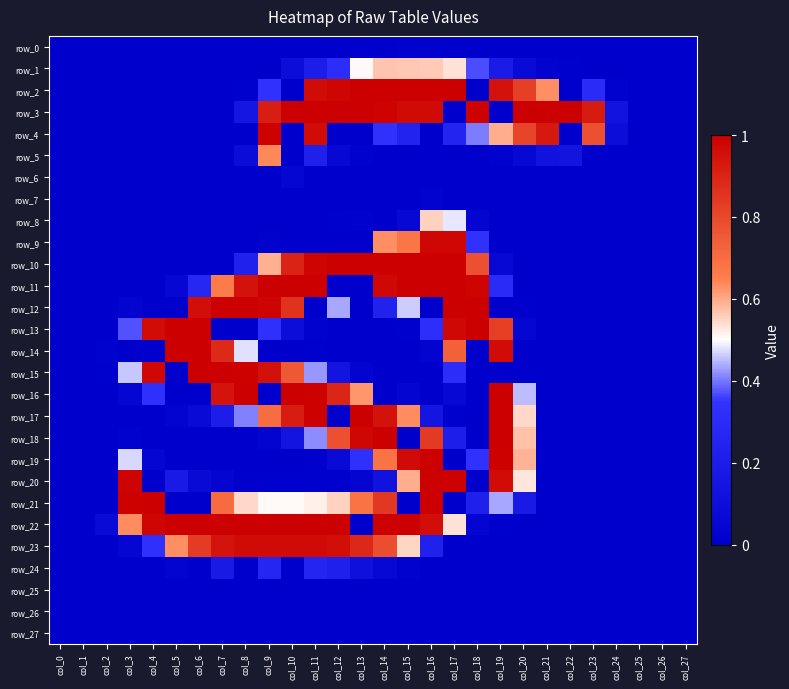

The row_24 series shows 0 at col_6. True or false?

True